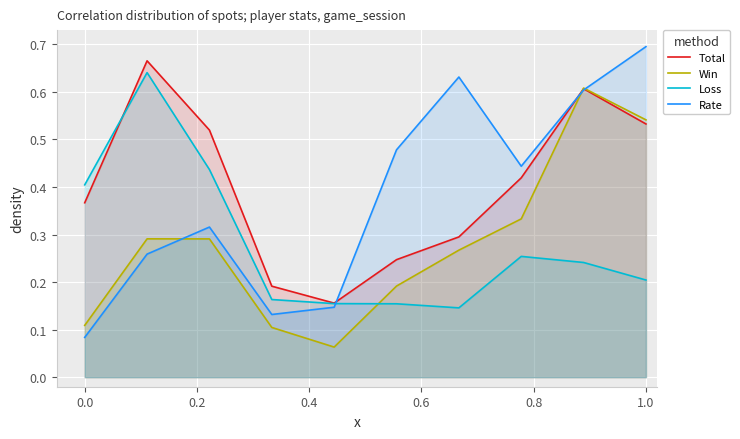

Reading left to right, transcribe all the data shown in this chart.

Total: 0.4	0.7	0.5	0.2	0.2	0.2	0.3	0.4	0.6	0.5
Win: 0.1	0.3	0.3	0.1	0.1	0.2	0.3	0.3	0.6	0.5
Loss: 0.4	0.6	0.4	0.2	0.2	0.2	0.1	0.3	0.2	0.2
Rate: 0.1	0.3	0.3	0.1	0.1	0.5	0.6	0.4	0.6	0.7